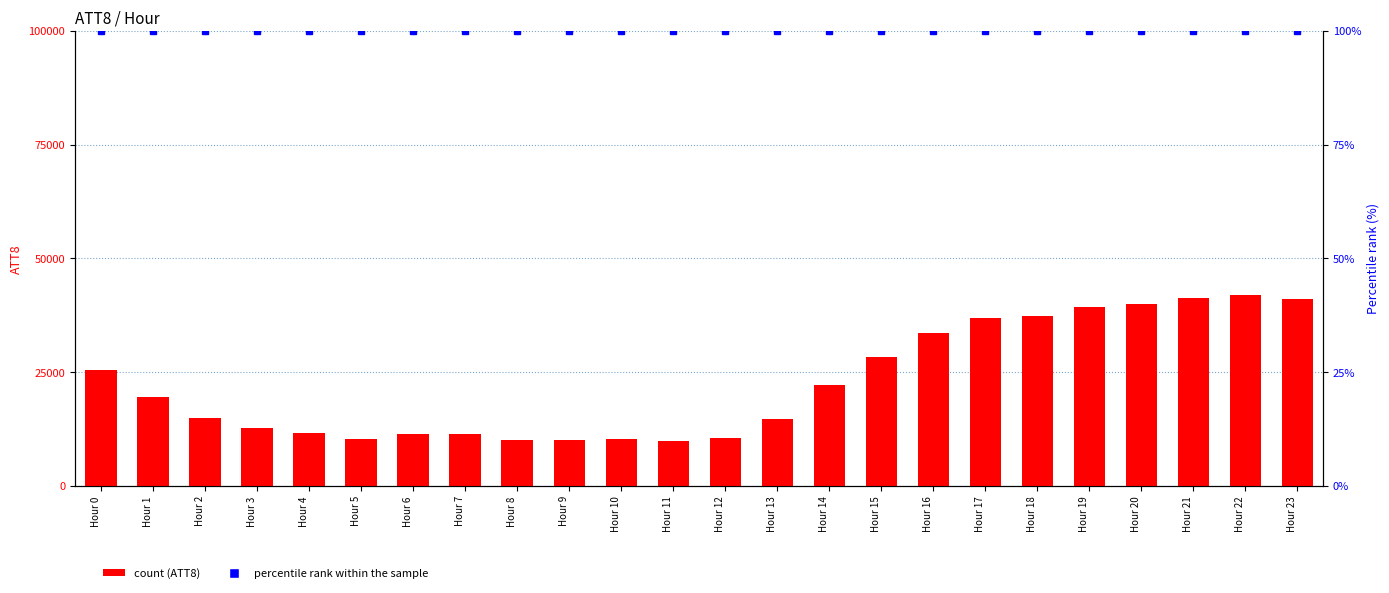

At which label does percentile rank within sample reach its minimum?

Hour 0